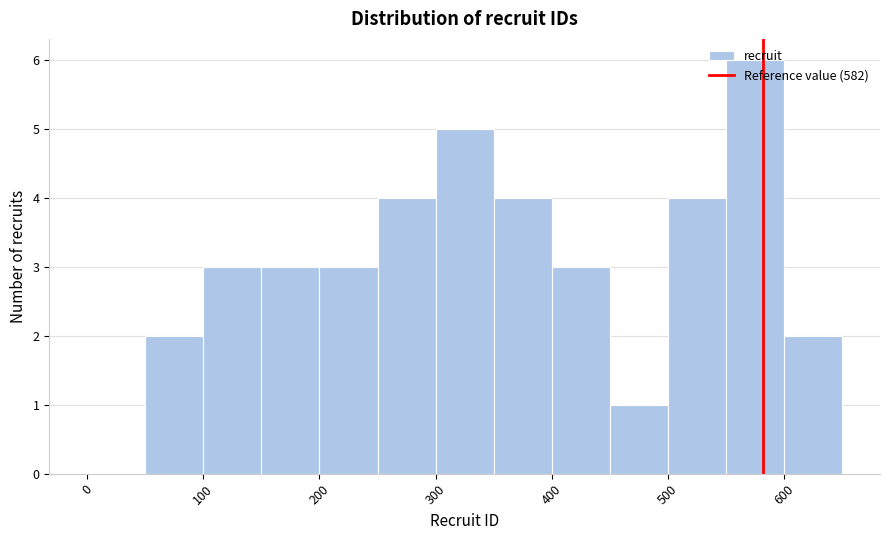

Reading left to right, list every bar in this chart as the range it spans on the x-axis followed by its height. The values are not printed on the chart, so give them approximately, as read against the axis.

0 to 50: 0
50 to 100: 2
100 to 150: 3
150 to 200: 3
200 to 250: 3
250 to 300: 4
300 to 350: 5
350 to 400: 4
400 to 450: 3
450 to 500: 1
500 to 550: 4
550 to 600: 6
600 to 650: 2